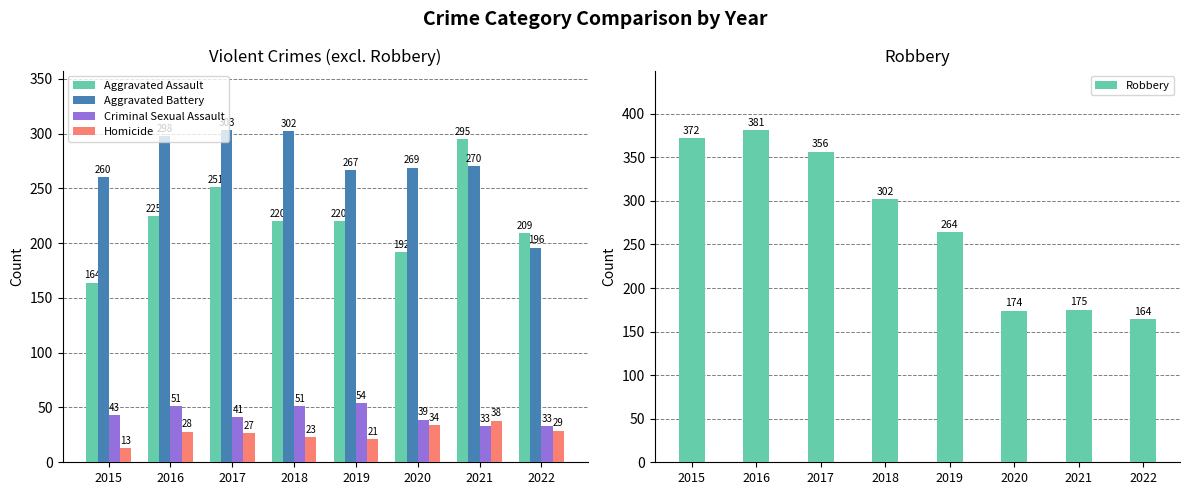

Is it true that Criminal Sexual Assault equals 41 at 2017?

True